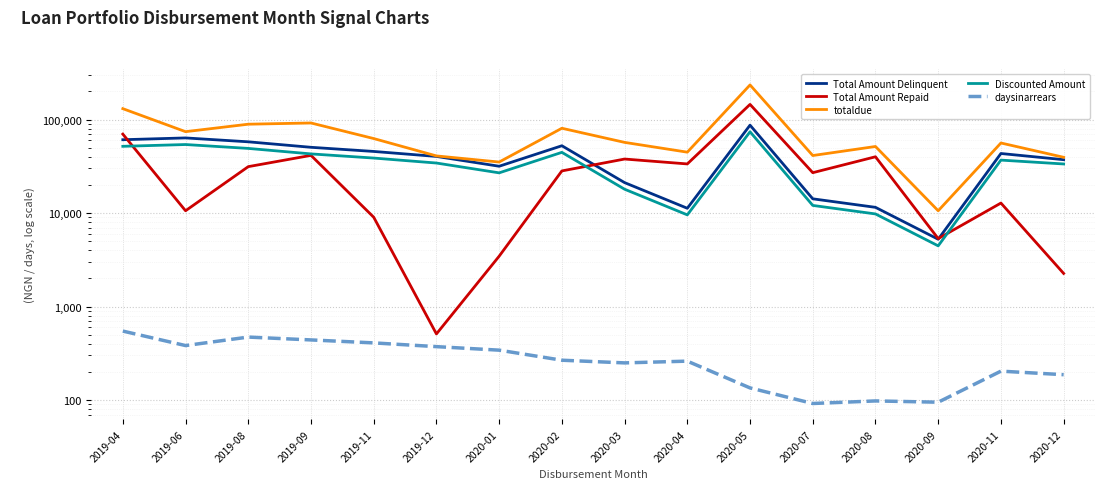

What is the sum of the Discounted Amount values at 2019-04 and 2020-11?

88487.3